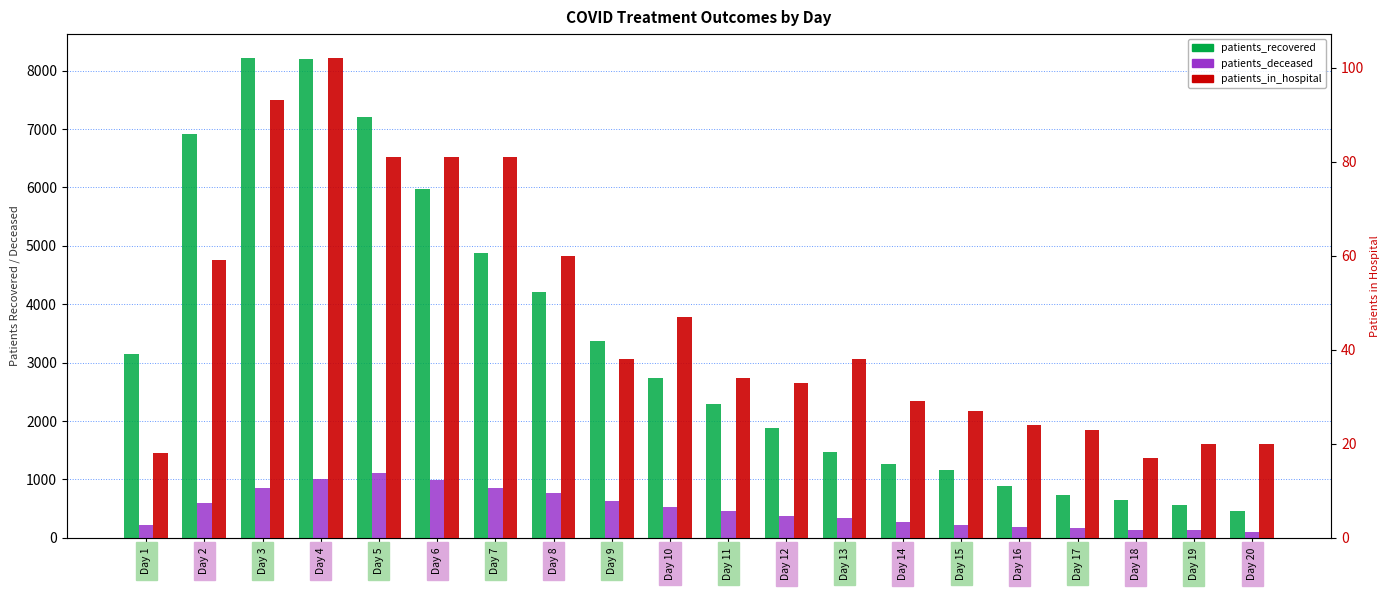

Reading left to right, extract all data points from this chart.

patients_recovered: Day 1=3146	Day 2=6921	Day 3=8214	Day 4=8202	Day 5=7200	Day 6=5975	Day 7=4878	Day 8=4208	Day 9=3367	Day 10=2737	Day 11=2291	Day 12=1886	Day 13=1468	Day 14=1260	Day 15=1171	Day 16=896	Day 17=735	Day 18=646	Day 19=567	Day 20=465
patients_deceased: Day 1=225	Day 2=604	Day 3=860	Day 4=1006	Day 5=1111	Day 6=984	Day 7=857	Day 8=764	Day 9=635	Day 10=534	Day 11=456	Day 12=373	Day 13=347	Day 14=268	Day 15=225	Day 16=181	Day 17=173	Day 18=129	Day 19=134	Day 20=95
patients_in_hospital: Day 1=18	Day 2=59	Day 3=93	Day 4=102	Day 5=81	Day 6=81	Day 7=81	Day 8=60	Day 9=38	Day 10=47	Day 11=34	Day 12=33	Day 13=38	Day 14=29	Day 15=27	Day 16=24	Day 17=23	Day 18=17	Day 19=20	Day 20=20